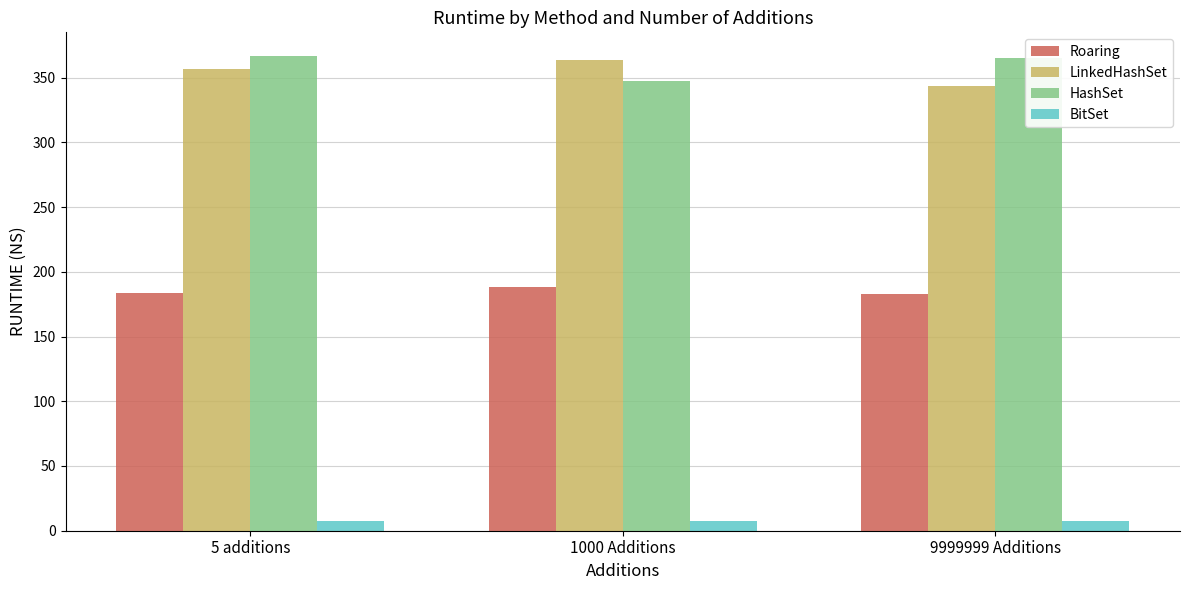

How many bars are there in each group?

4